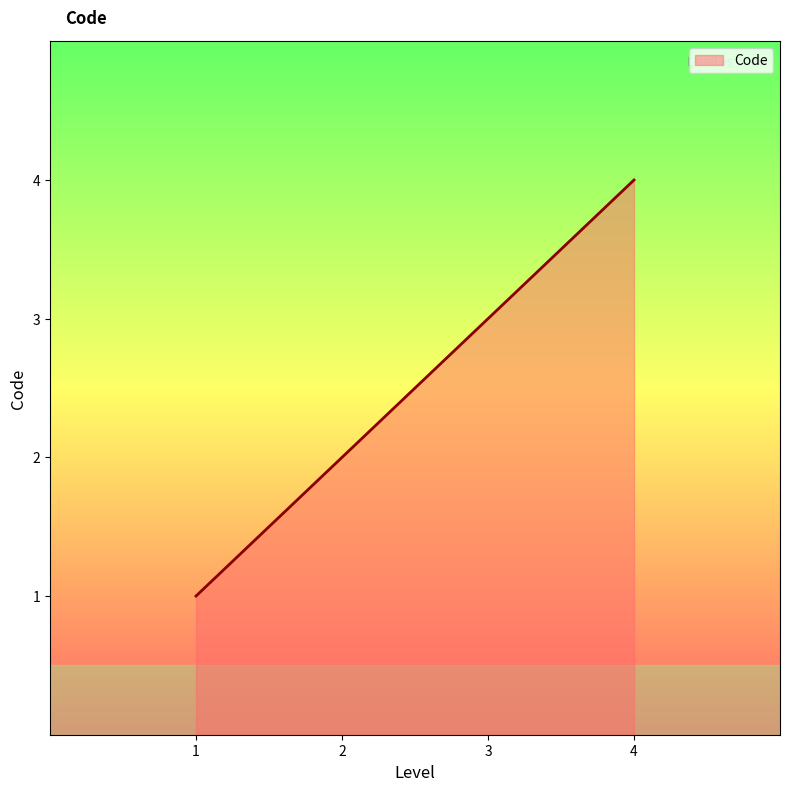

How many series are shown in this chart?

1